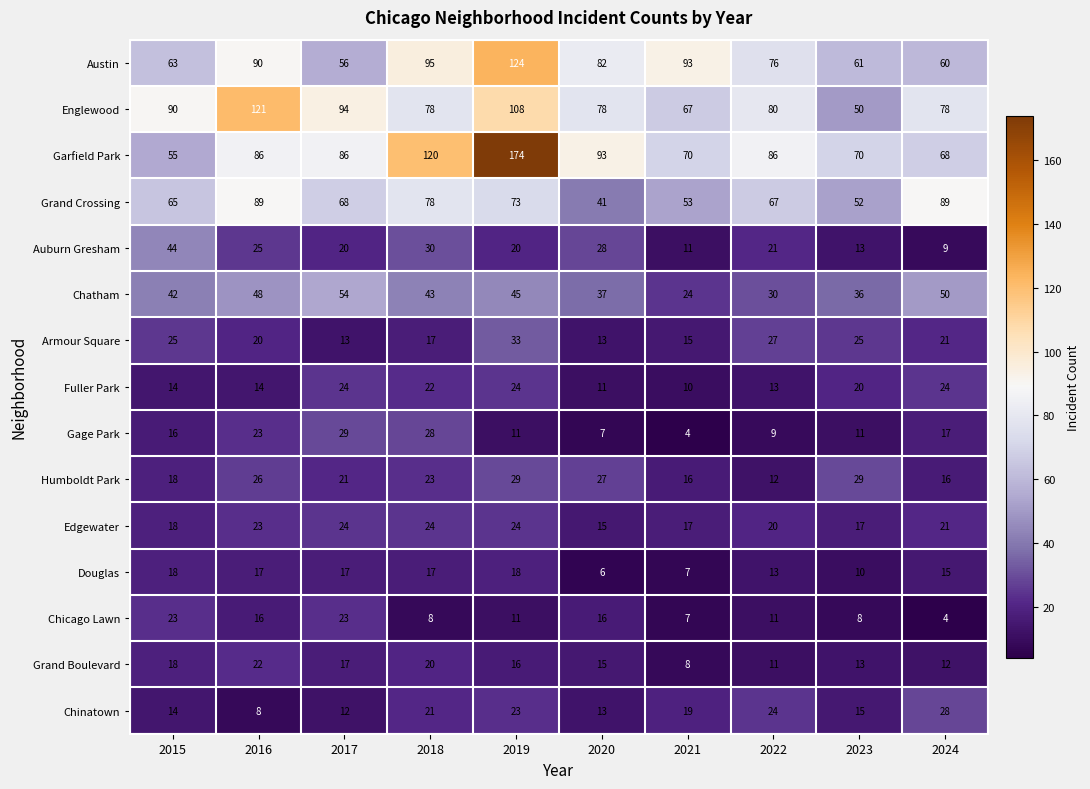

True or false: Douglas has a value of 5 at 2021.

False